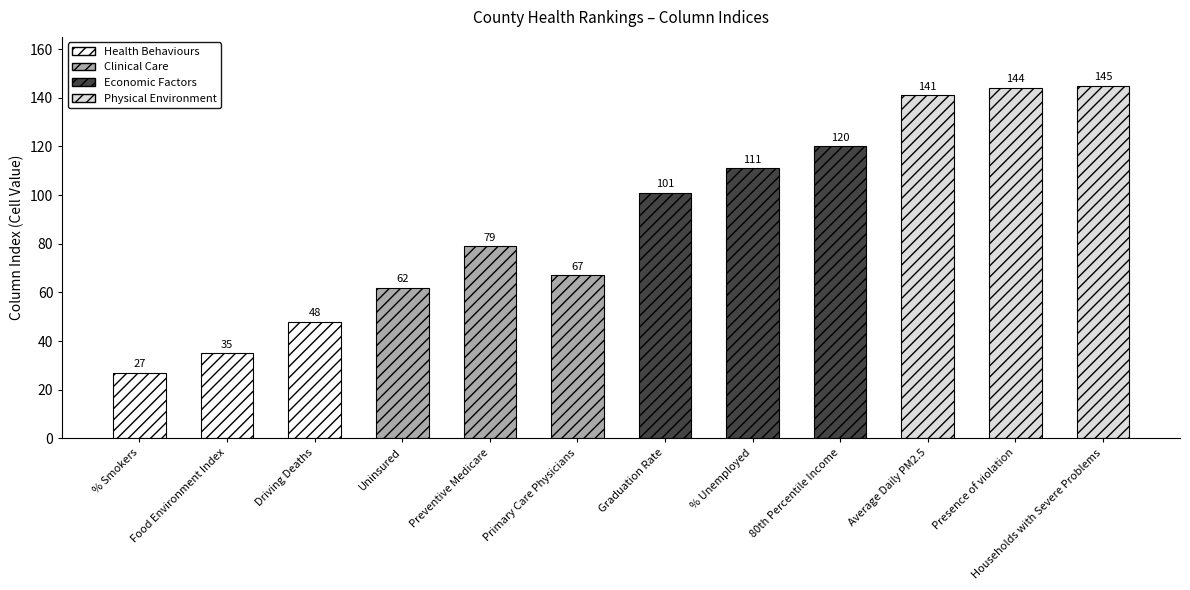

What is the change in value from % Smokers to Uninsured?

+35